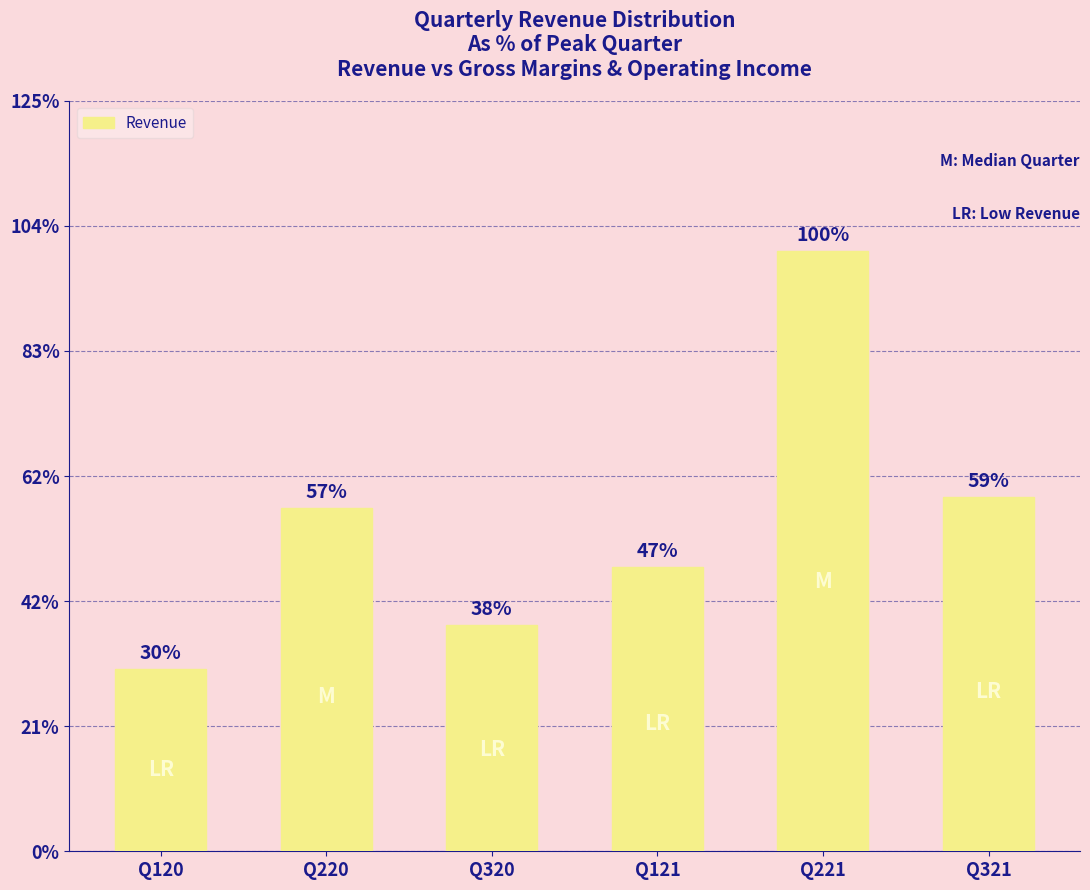

Which category has the highest value across all series?

Q221